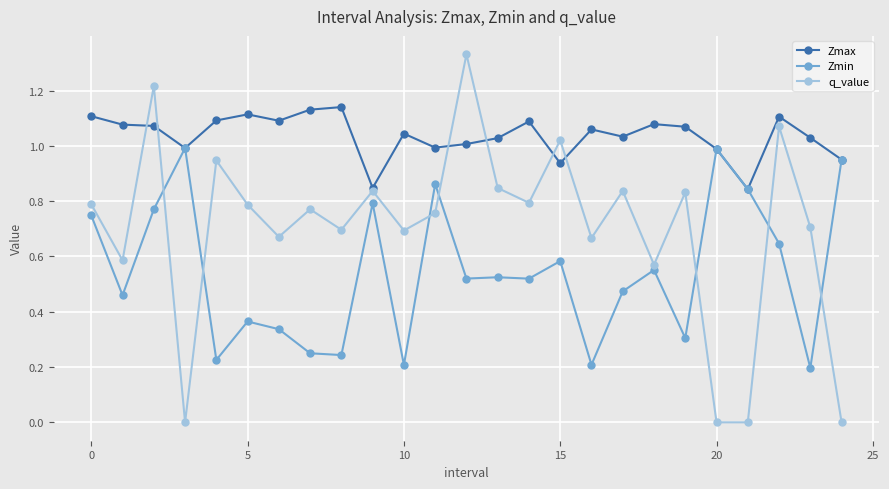

Which series has the largest range (max minus min)?

q_value